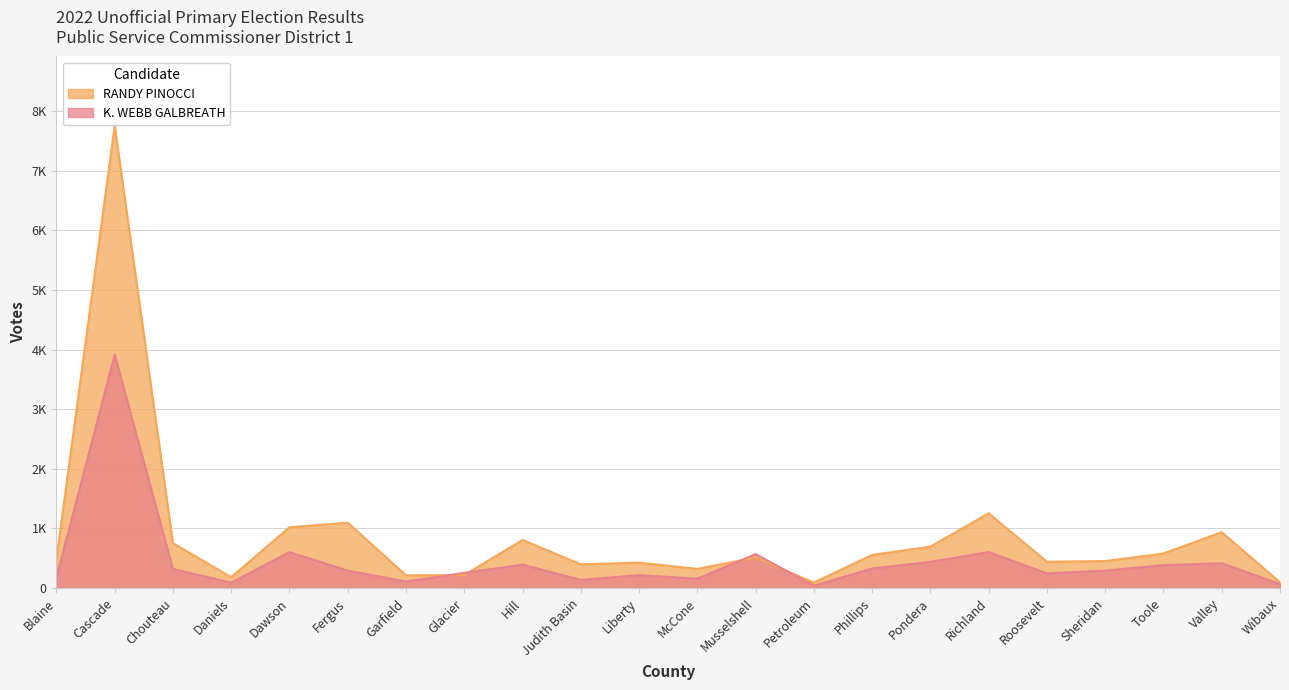

How many interior local peaks does the K. WEBB GALBREATH series have?

7